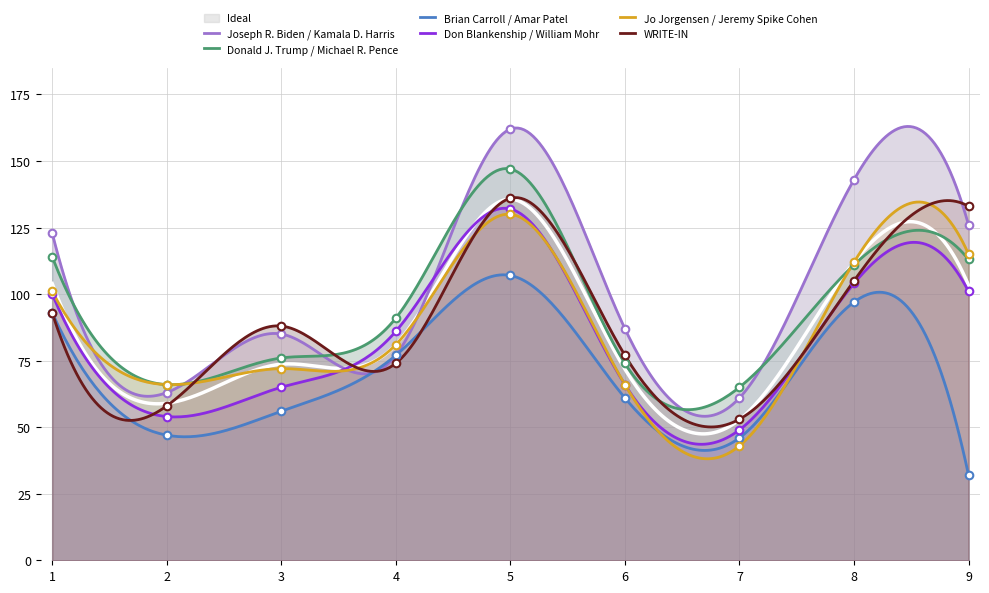

Which category has the lowest value in the Brian Carroll / Amar Patel series?

9